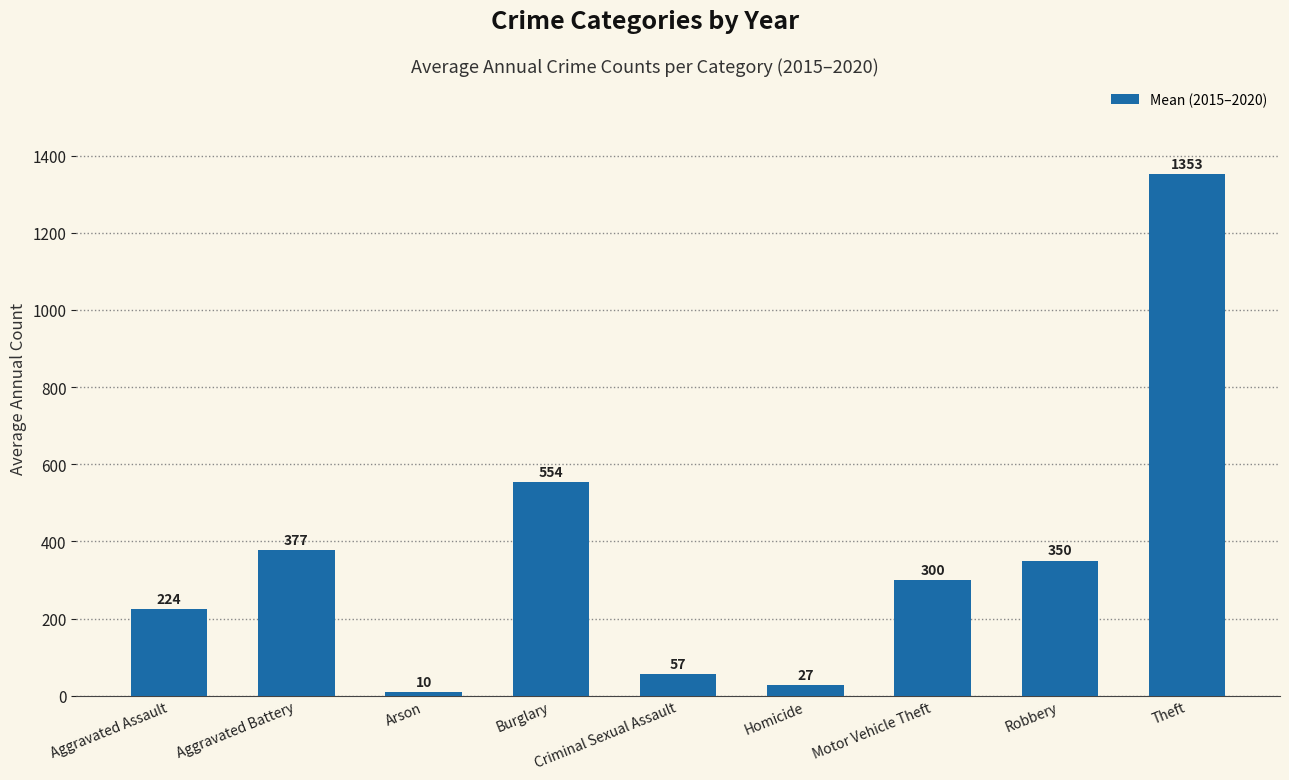

List the labels in order of value, largest first.

Theft, Burglary, Aggravated Battery, Robbery, Motor Vehicle Theft, Aggravated Assault, Criminal Sexual Assault, Homicide, Arson